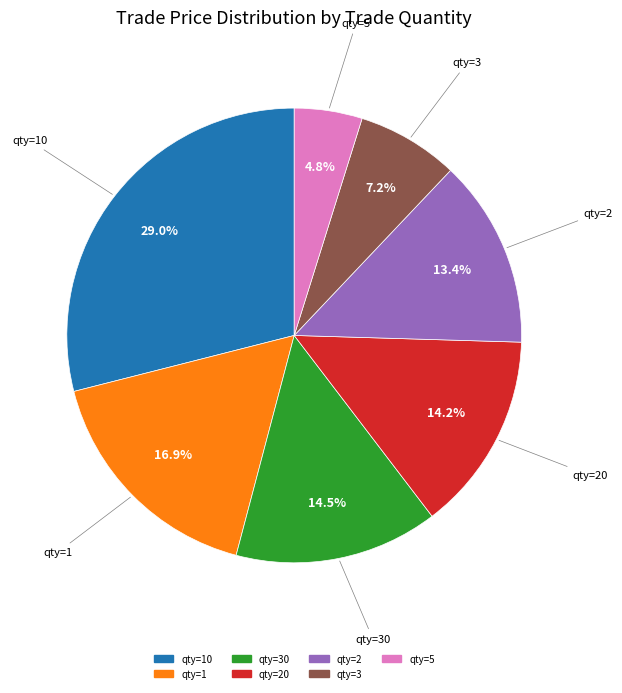

What percentage is NOT represented by qty=5?

95.2%